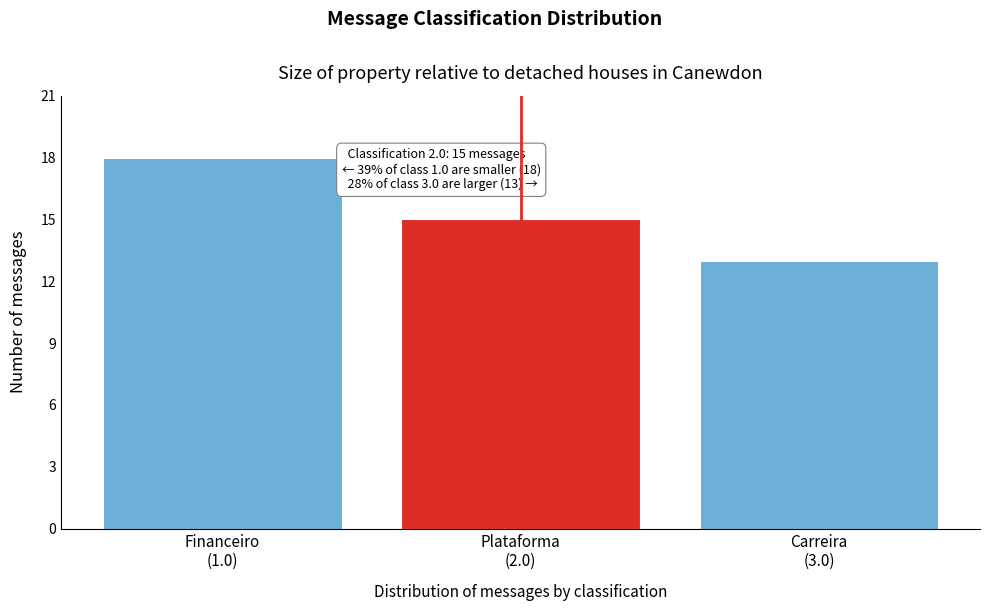

Reading left to right, list all the values displayed in this chart.

18	15	13